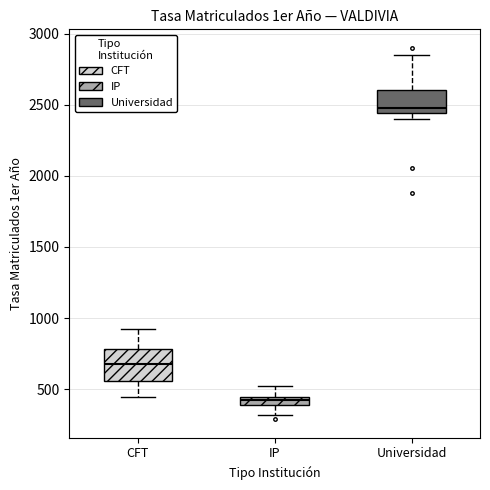

Which box's median line is the highest?

Universidad